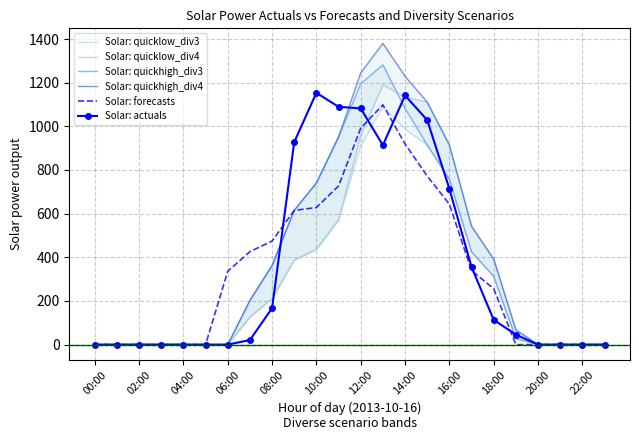

At how many categories does at least one series exceed 476?

9